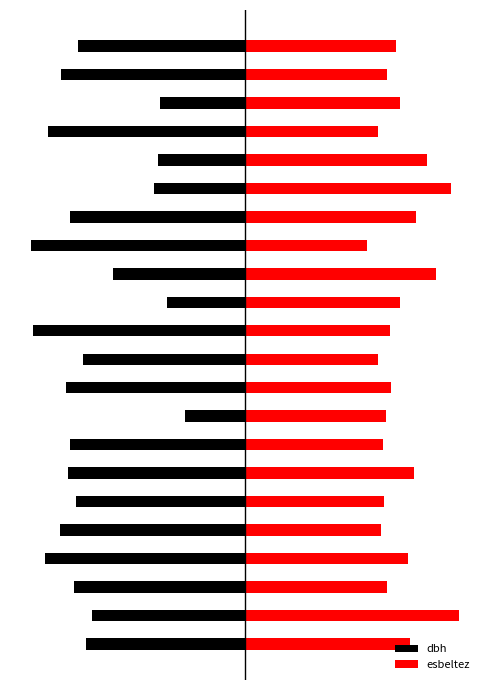

At 0, list the series in order from largest to smallest.

esbeltez, dbh